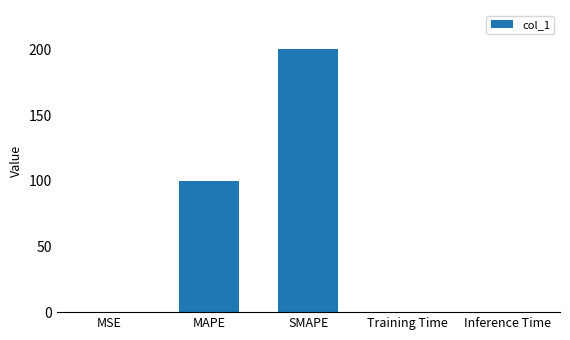

What value does the data have at Inference Time?

0.4